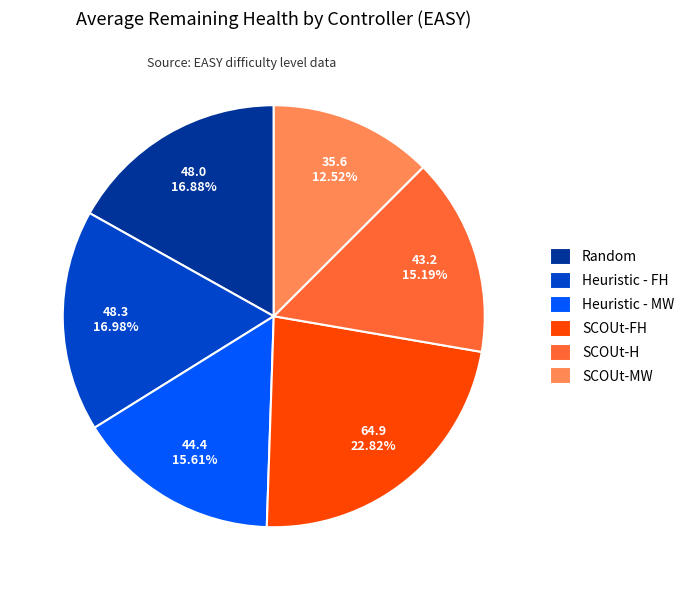

How many slices are in this pie chart?

6